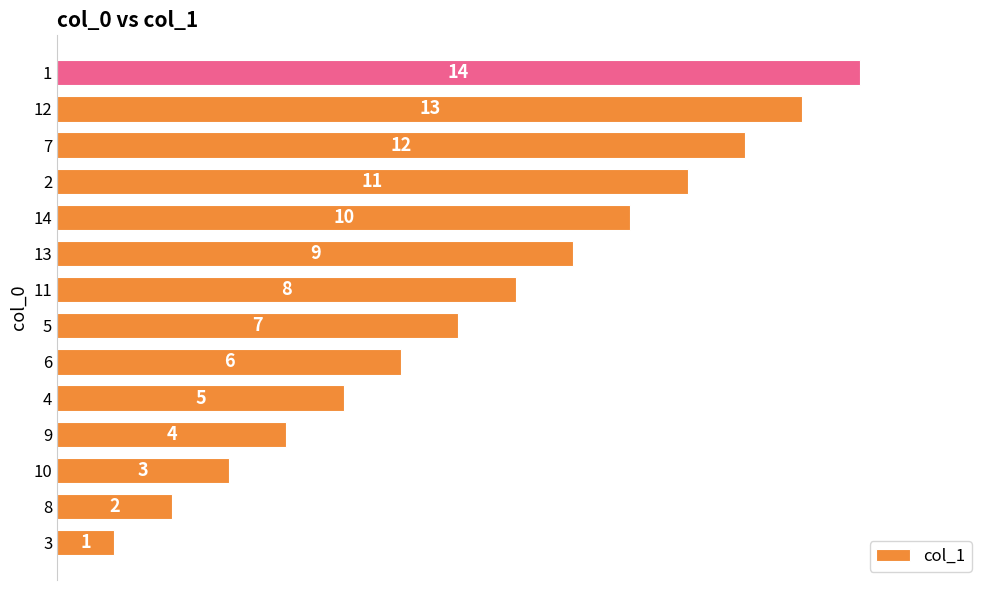

Where is the data nearest to the value 7?

5